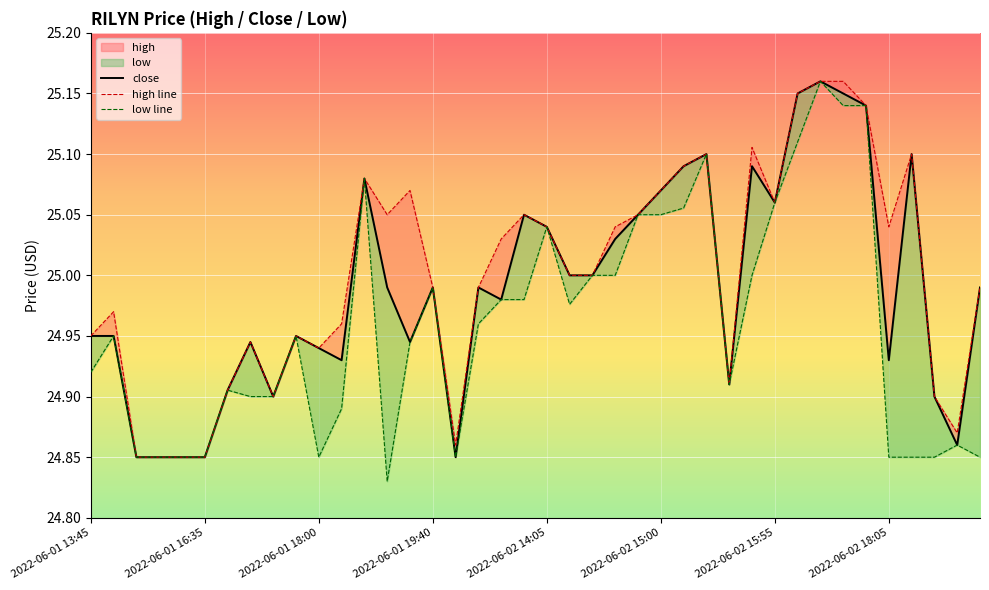

Is the value of close at 30 greater than the value of low line at 27?

No